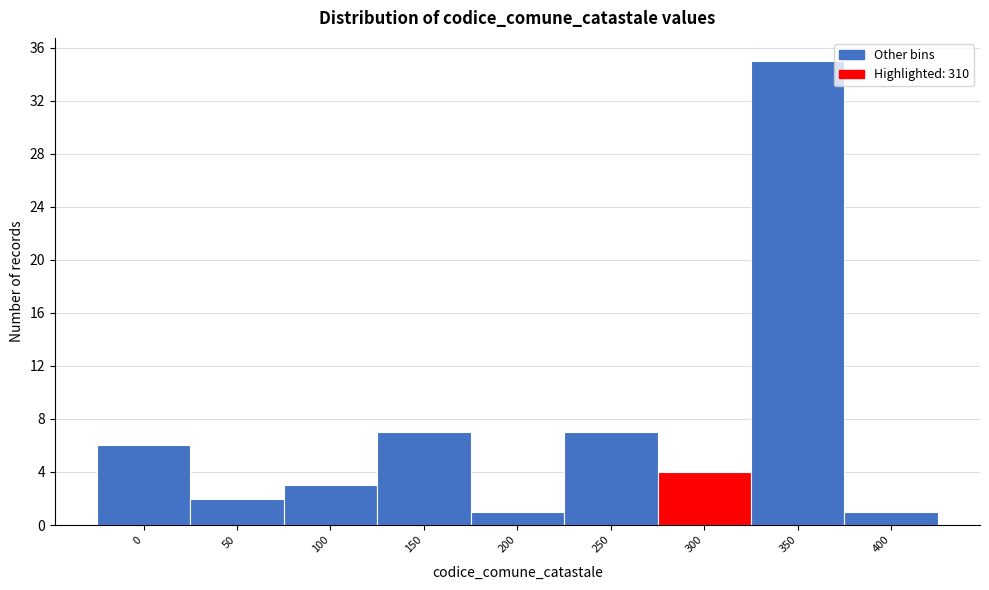

Reading left to right, transcribe all the data shown in this chart.

0=6	50=2	100=3	150=7	200=1	250=7	300=4	350=35	400=1